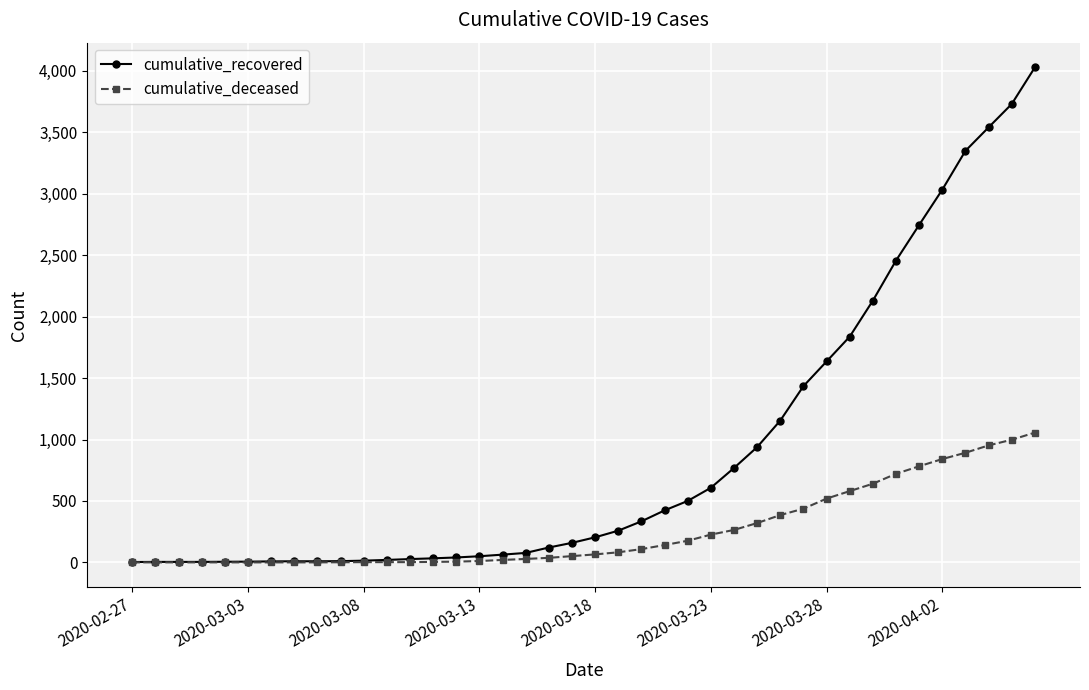

What is the maximum value shown in the chart?

4028